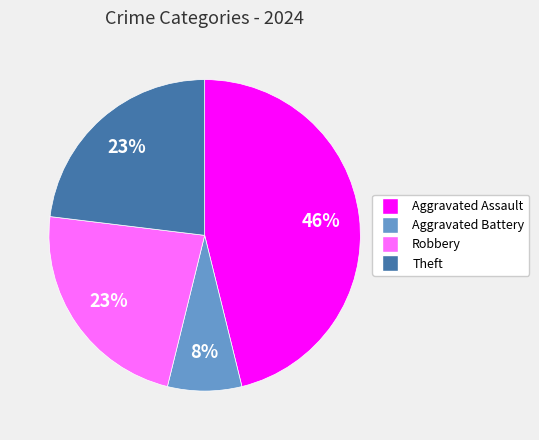

The Aggravated Assault slice represents 40% of the pie. True or false?

False